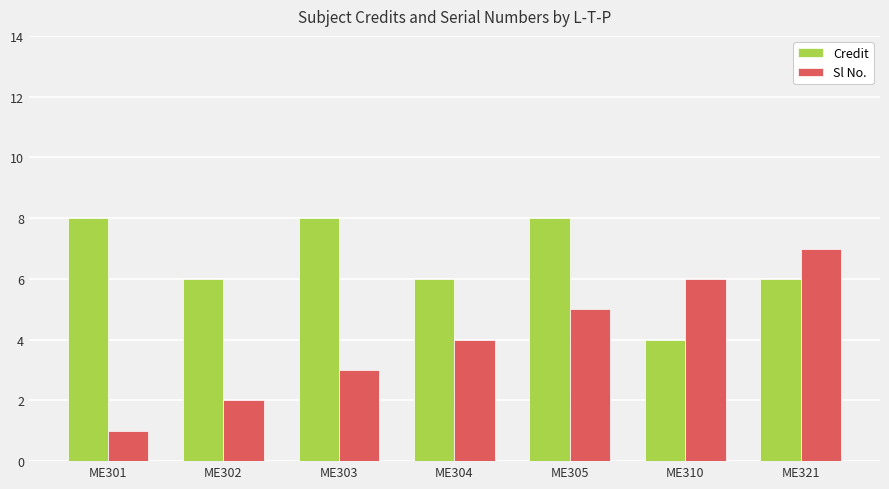

What is the total value across all series at ME310?

10